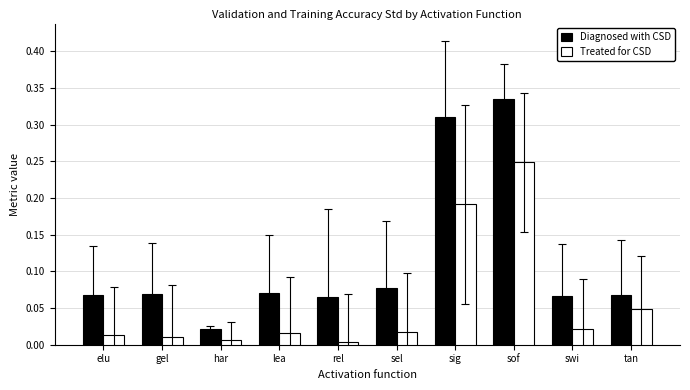

Rank the series at sel from lowest to highest value.

Treated for CSD, Diagnosed with CSD